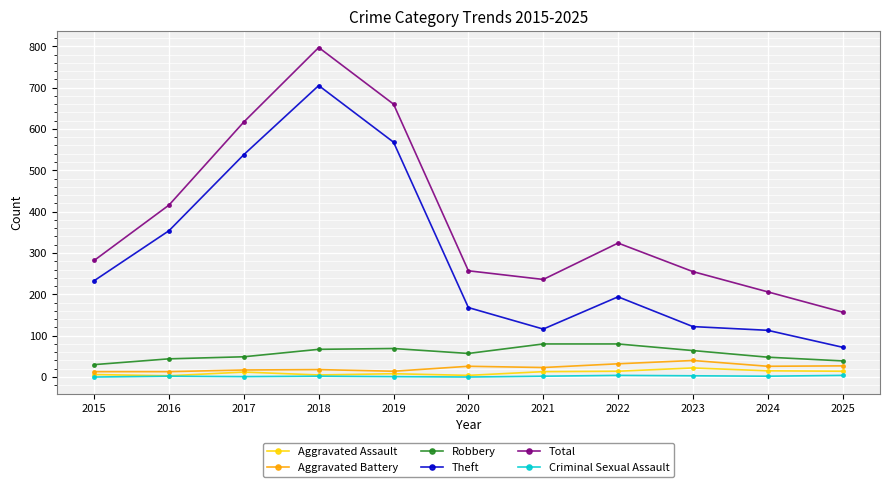

True or false: Robbery and Criminal Sexual Assault cross at least once.

False